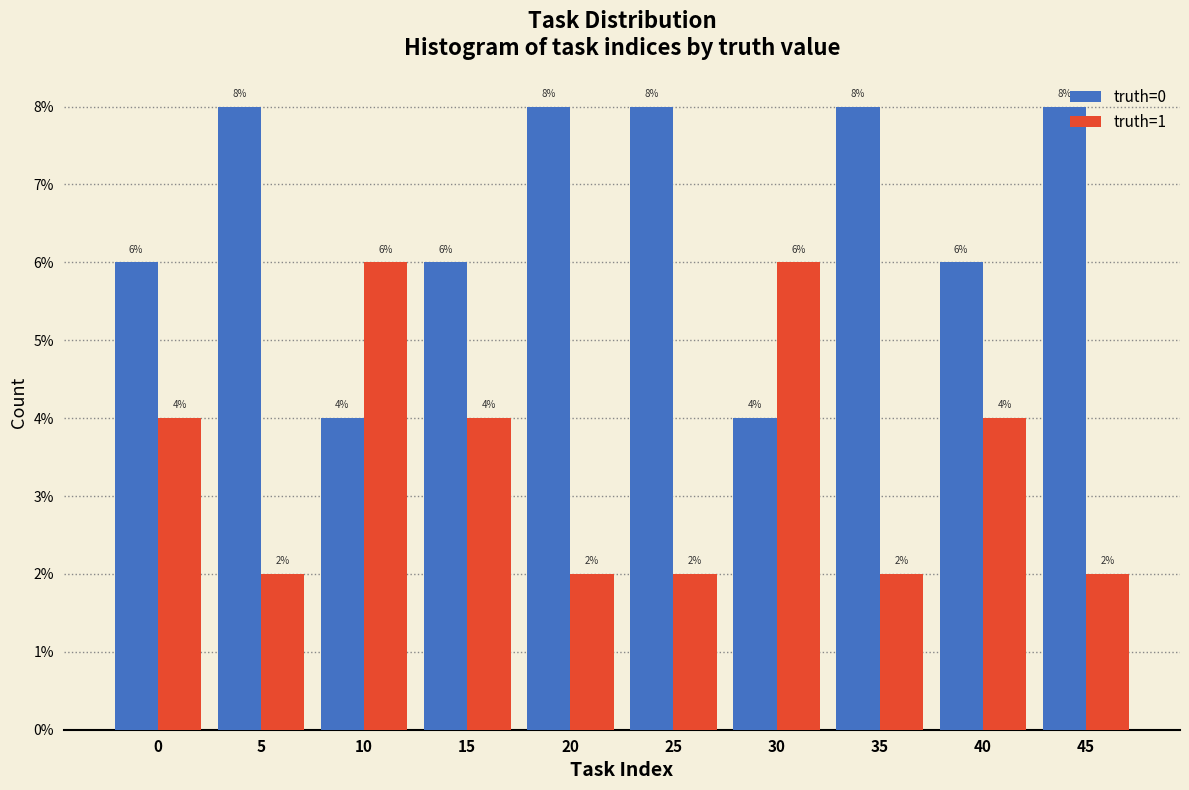

What are all the series names shown in the legend?

truth=0, truth=1